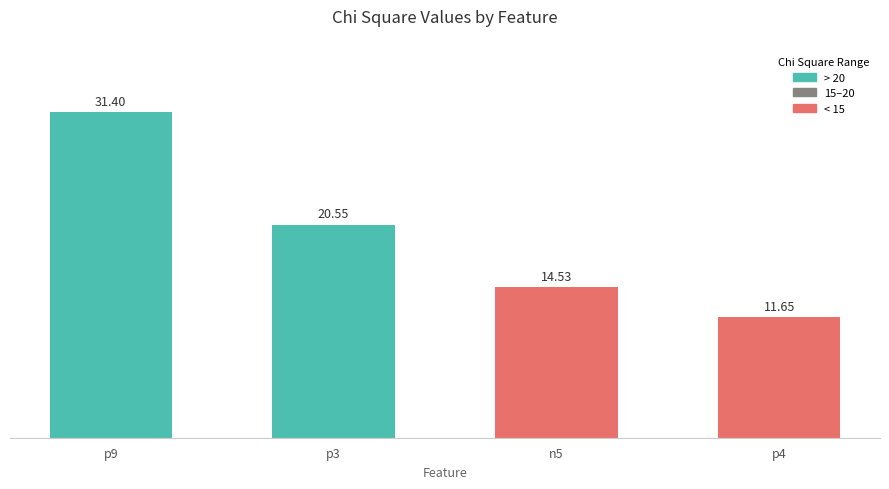

True or false: the data shows 31.4 at p9.

True